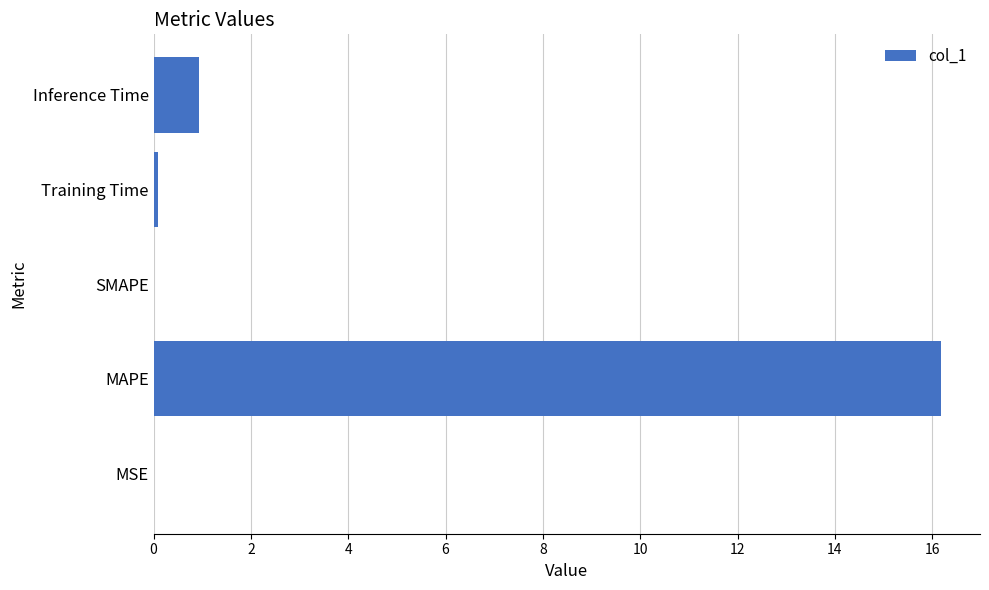

Which label corresponds to the largest value in the chart?

MAPE